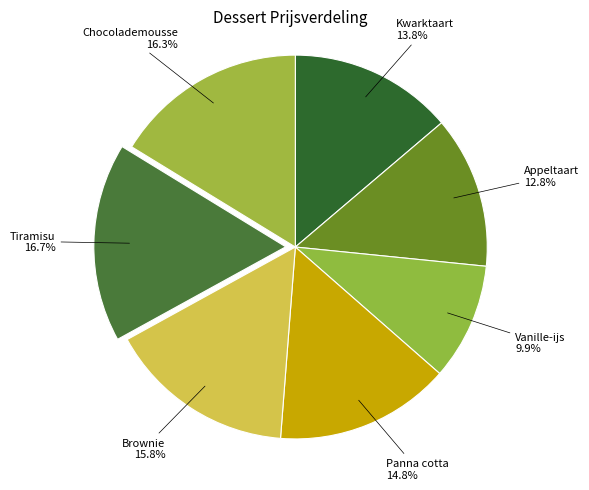

To the nearest percent, what is the average slice percentage?

14%